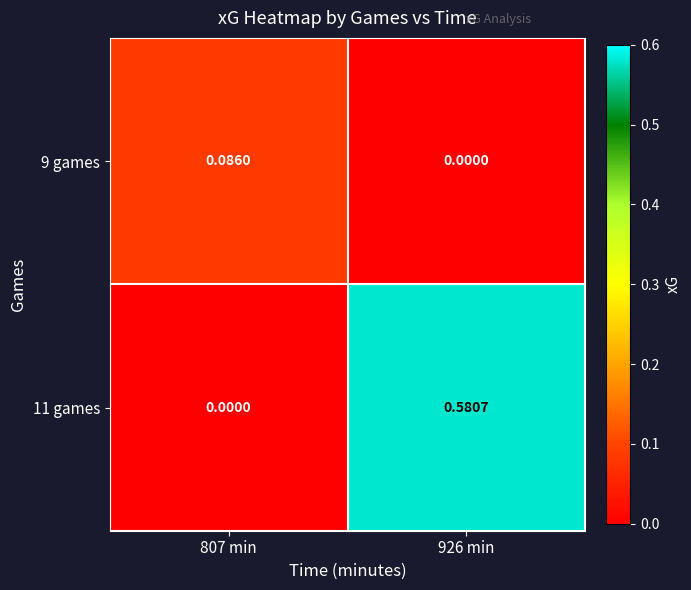

Rank the series by their average value, from highest to lowest.

11 games, 9 games